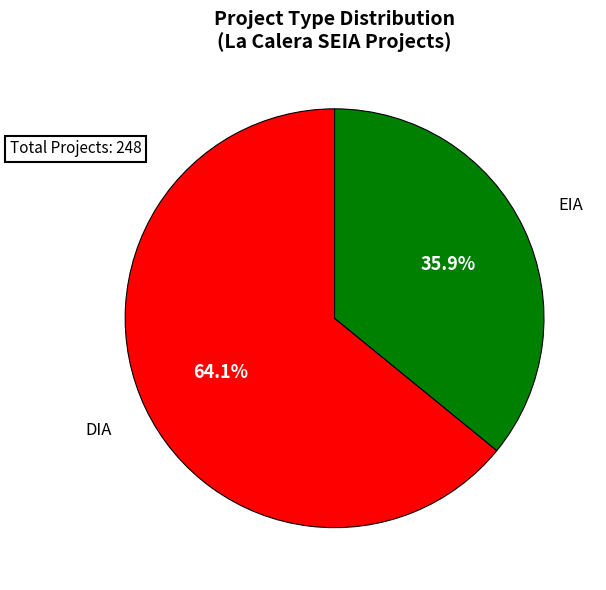

Which slice is the smallest?

EIA